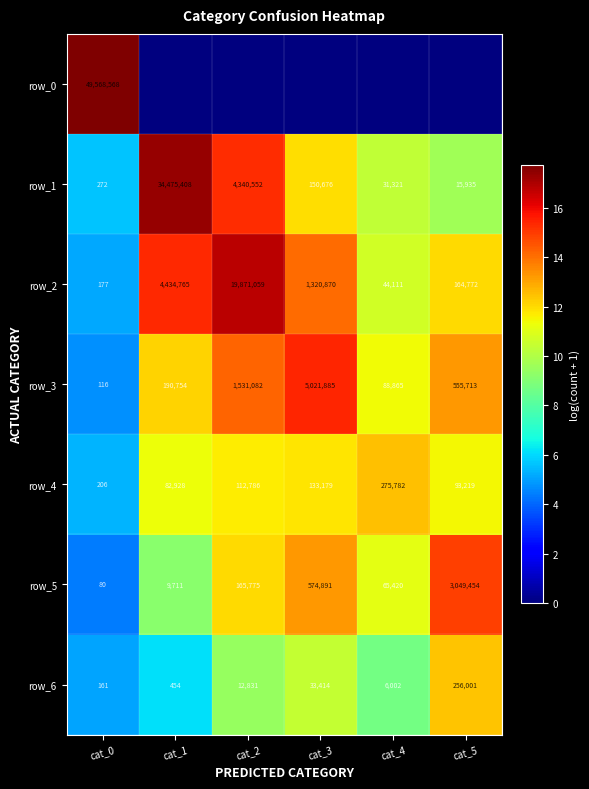

At how many categories does at least one series exceed 1?

6